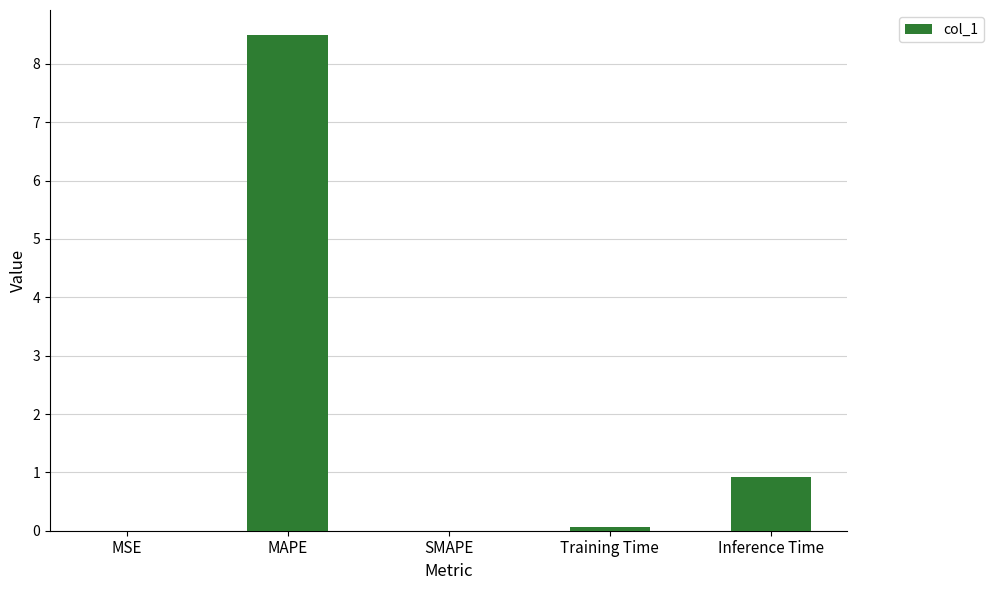

True or false: the data shows 0.0 at MSE.

True